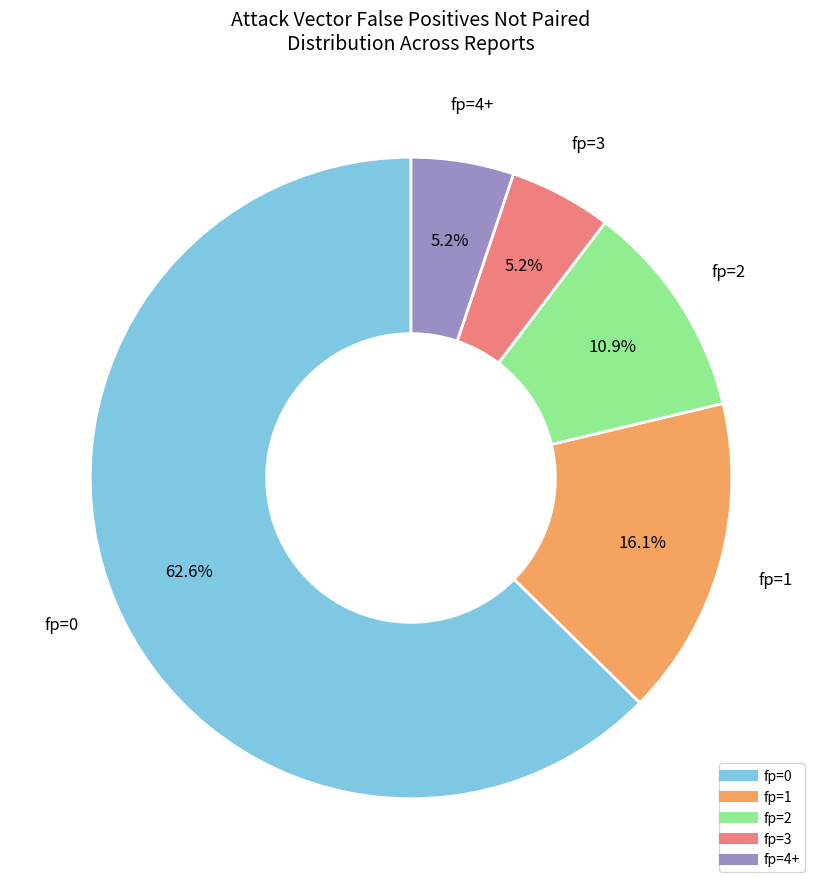

To the nearest percent, what is the difference between the largest and smallest slice percentages?

57%